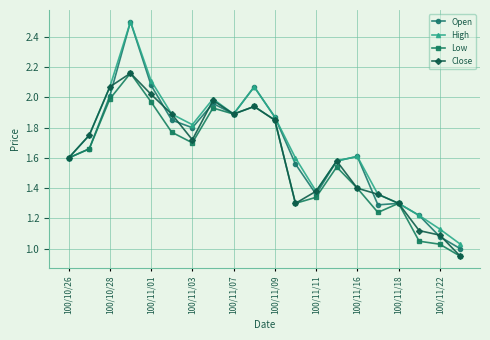

What are all the series names shown in the legend?

Open, High, Low, Close